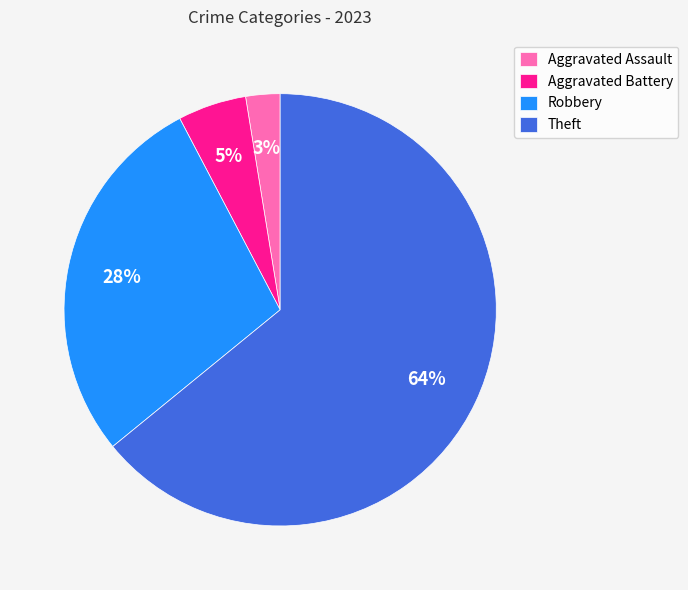

How many segments does this pie chart have?

4